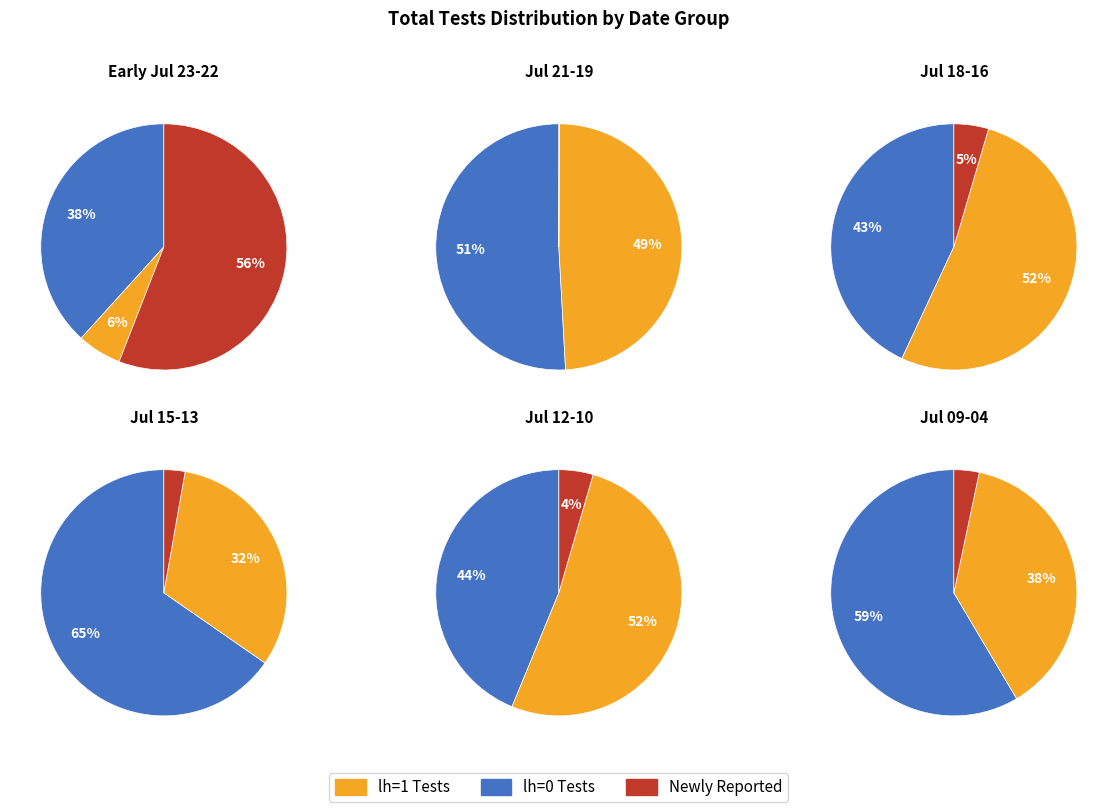

To the nearest percent, what is the difference between the 2020-07-22 and 2020-07-20 slice percentages?

5%